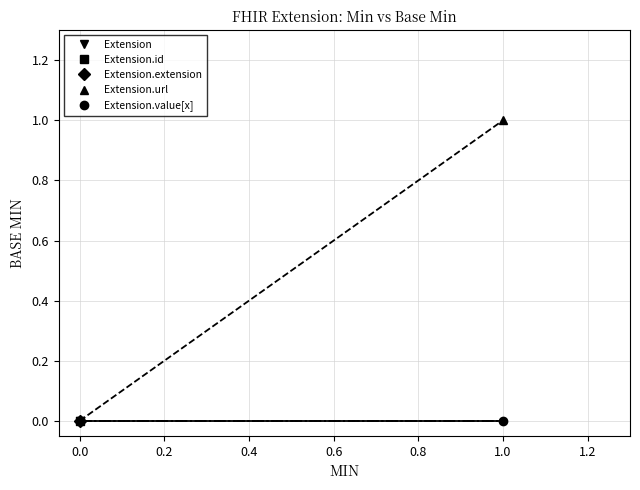

Is this an area chart (filled region under the line)?

No